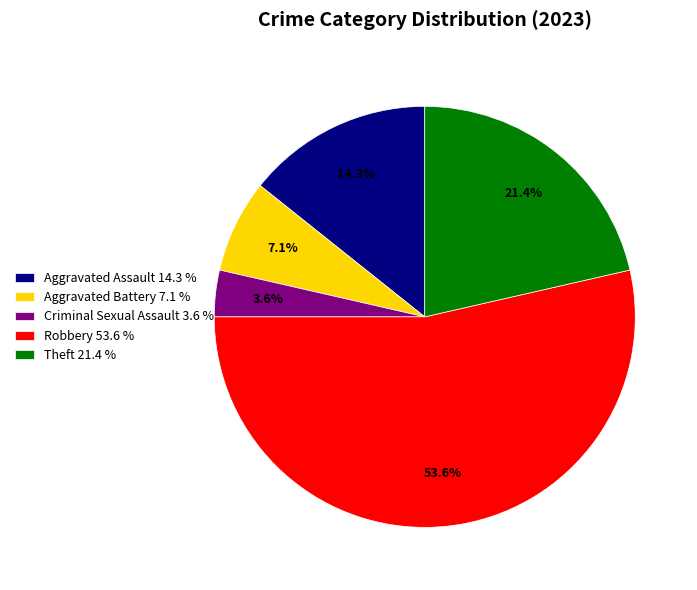

To the nearest percent, what is the difference between the Theft and Aggravated Assault slice percentages?

7%